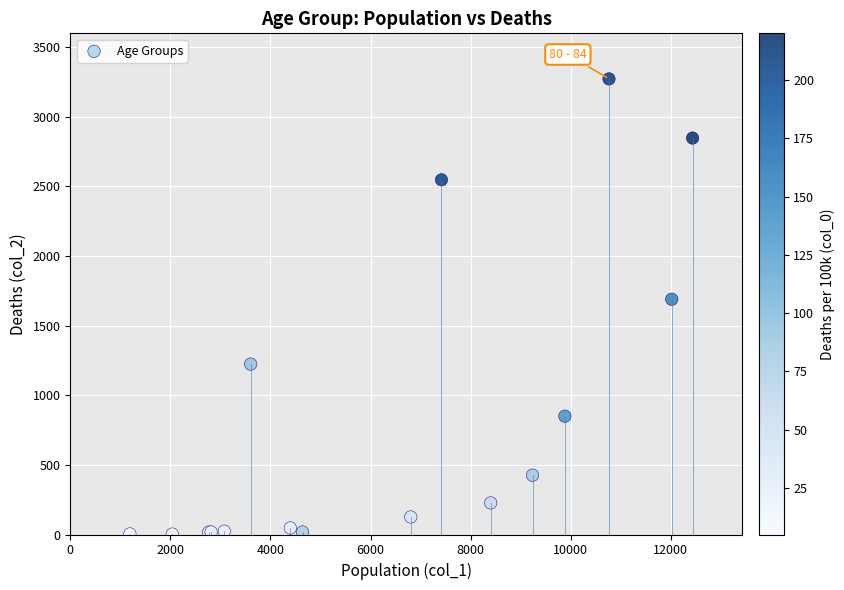

What Y value in the scatter plot is closest to 1638?

1690